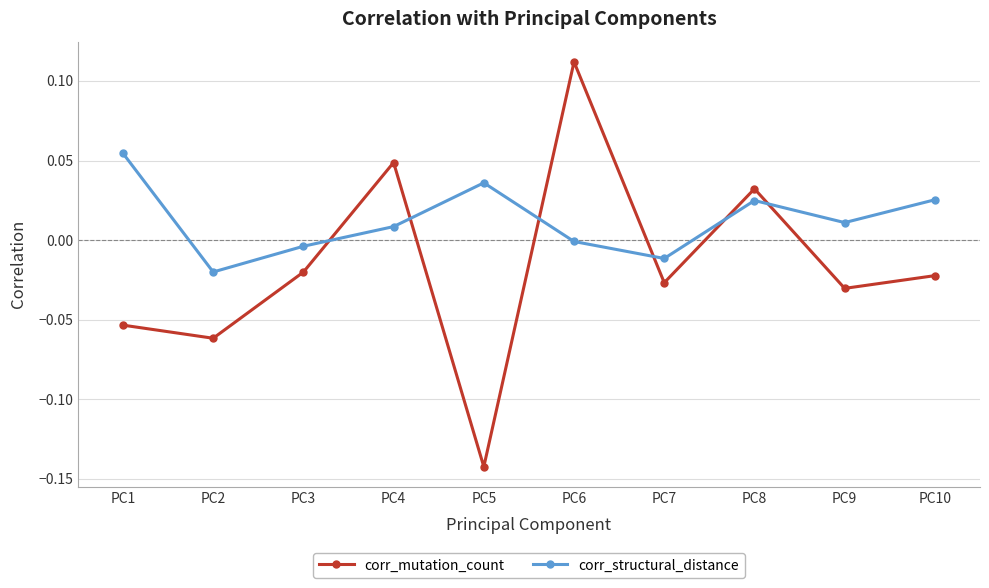

Which series has the largest total across all categories?

corr_structural_distance